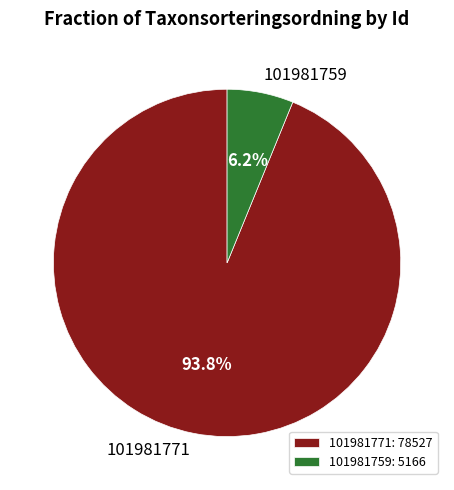

What percentage is the 101981771 slice, to the nearest percent?

94%